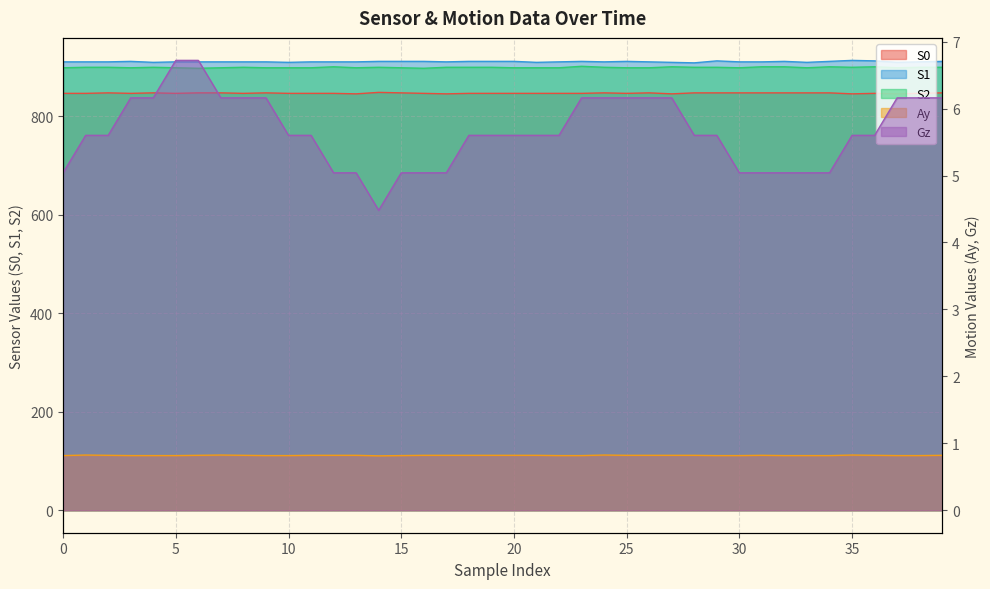

Between 18 and 26, which series saw the biggest shift?

S0